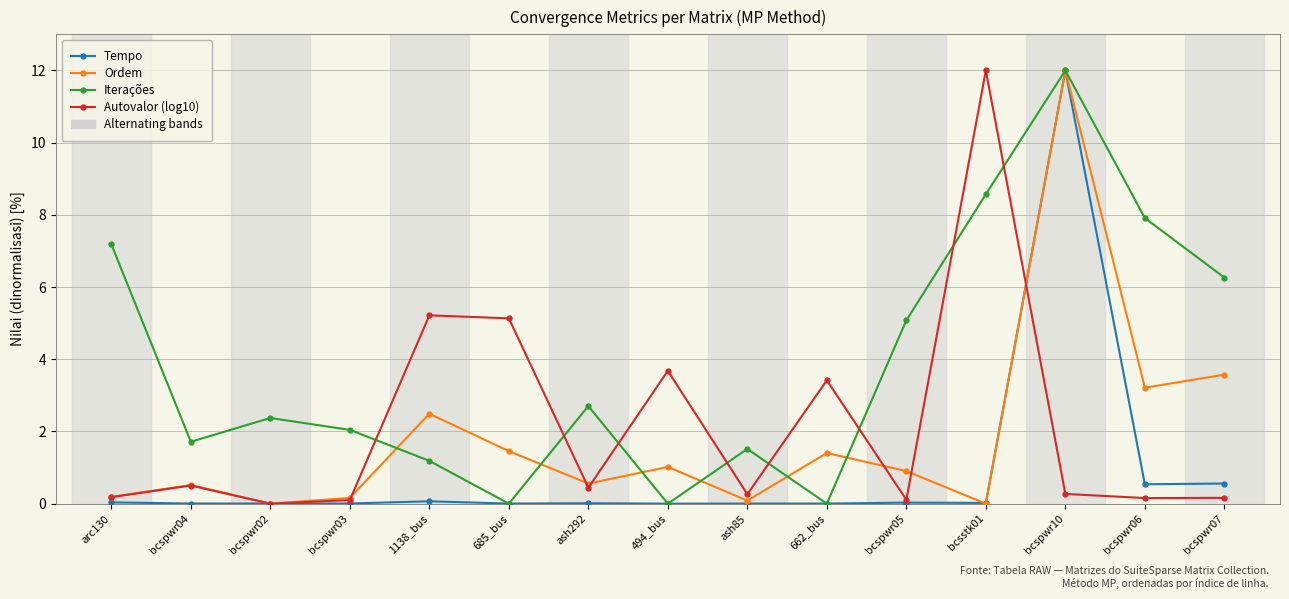

What is the label of the 4th point from the left?

bcspwr03